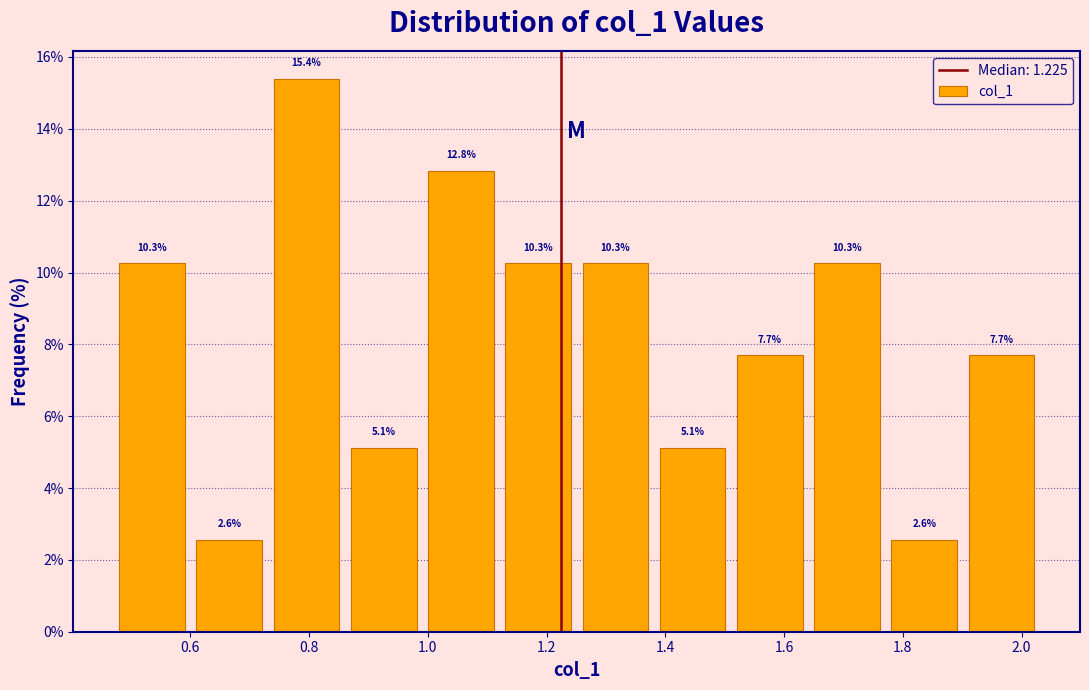

What is the height of the bar covering 1.78 to 1.90 on the x-axis? The bar edges are not printed on the chart, so give them approximately, as read against the axis.

2.6